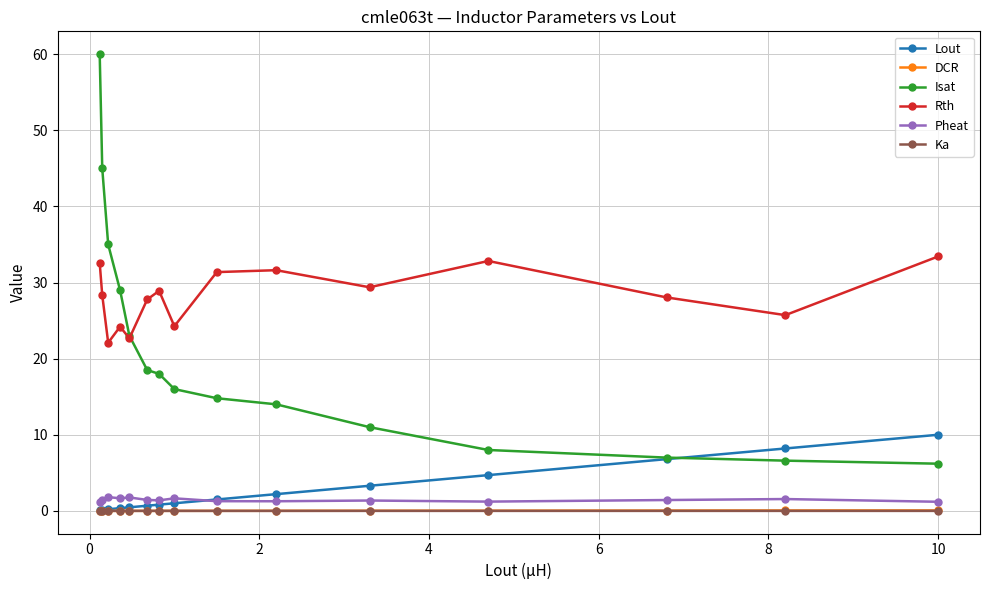

True or false: DCR and Rth cross at least once.

False